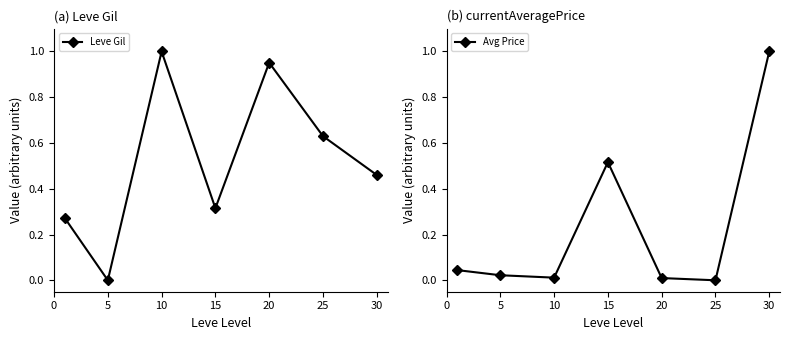

Which series has the largest range (max minus min)?

Leve Gil